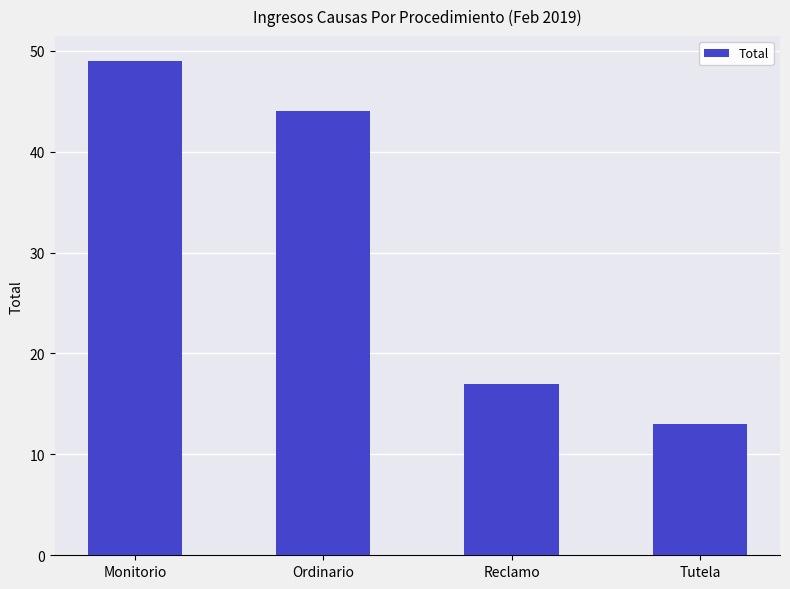

What is the ratio of the value at Monitorio to the value at Ordinario?

1.1